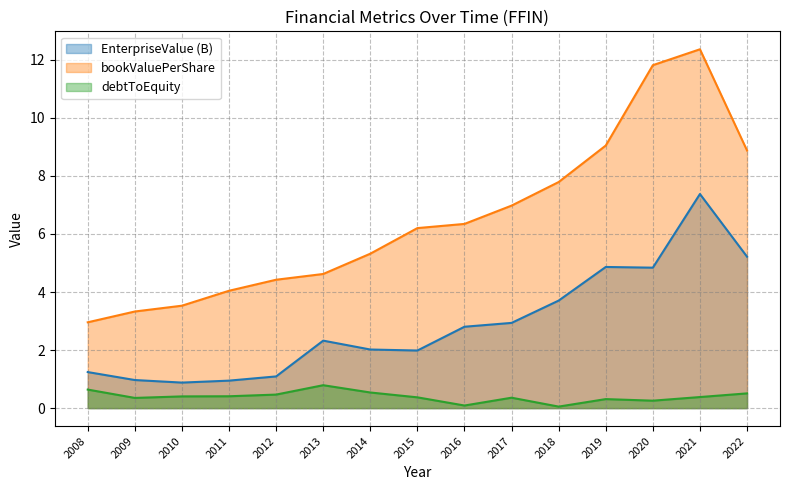

Which category has the highest value in the debtToEquity series?

2013